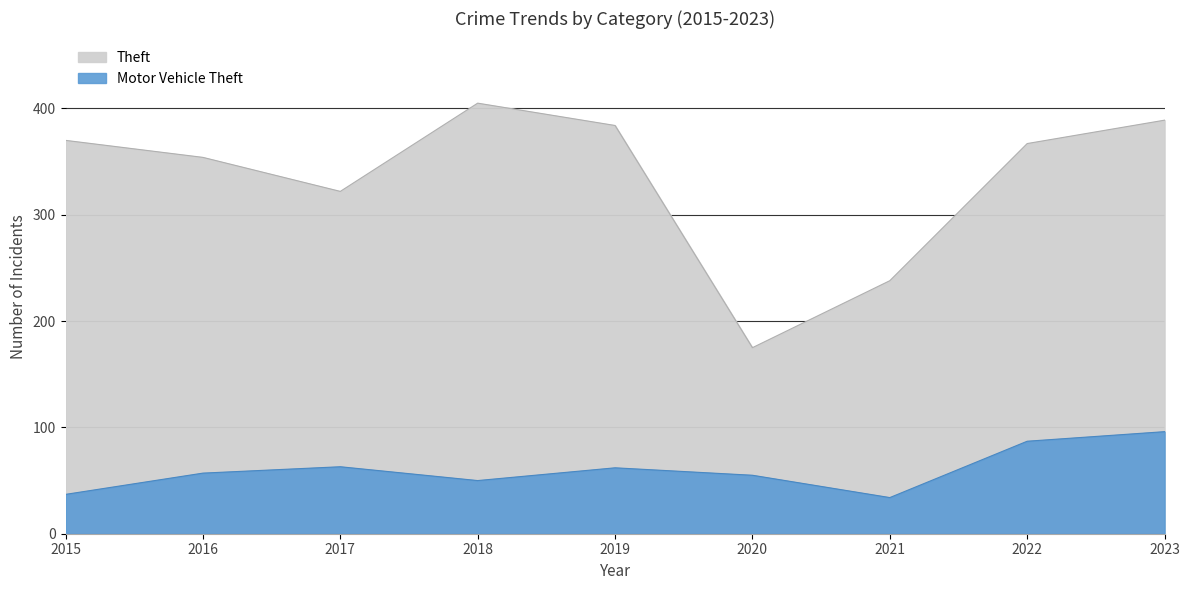

True or false: Motor Vehicle Theft and Theft cross at least once.

False